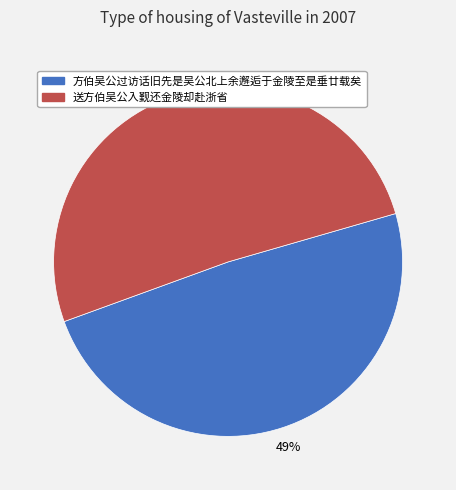

To the nearest percent, what is the difference between the 方伯吴公过访话旧先是吴公北上余邂逅于金陵至是垂廿载矣 and 送方伯吴公入觐还金陵却赴浙省 slice percentages?

2%